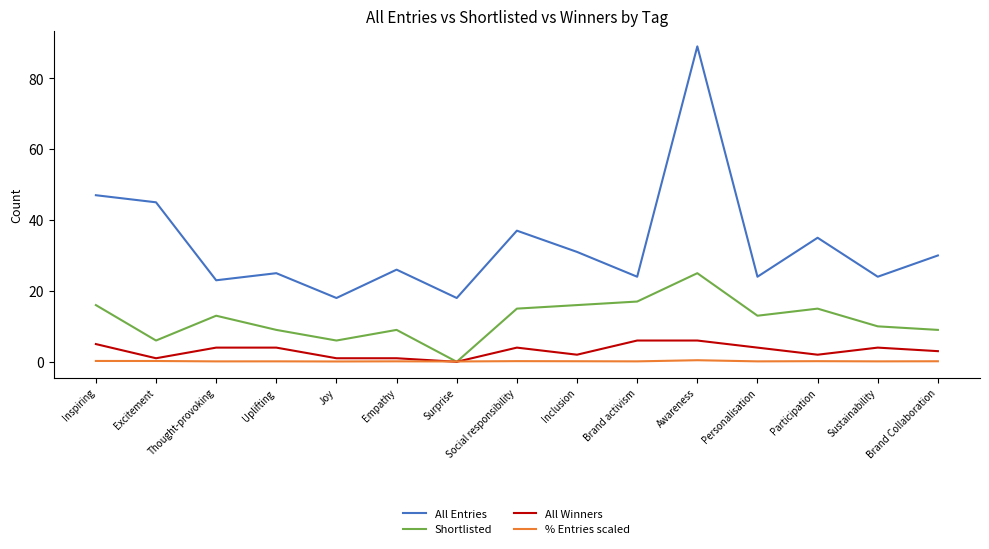

True or false: % Entries scaled has more than 1 points higher than both neighbors.

True